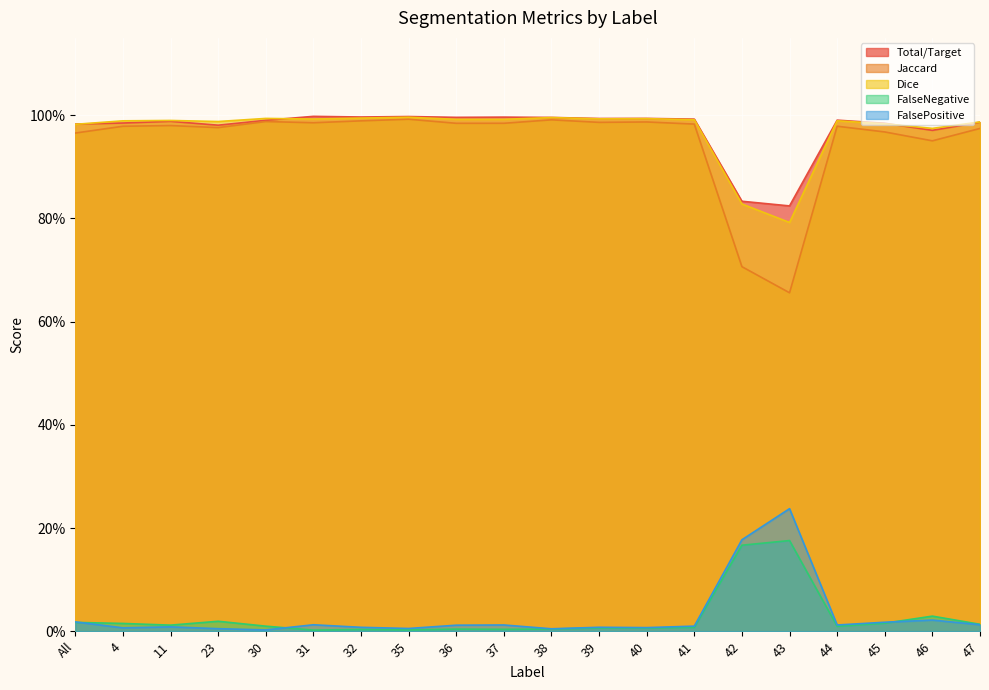

What are all the series names shown in the legend?

Total/Target, Jaccard, Dice, FalseNegative, FalsePositive